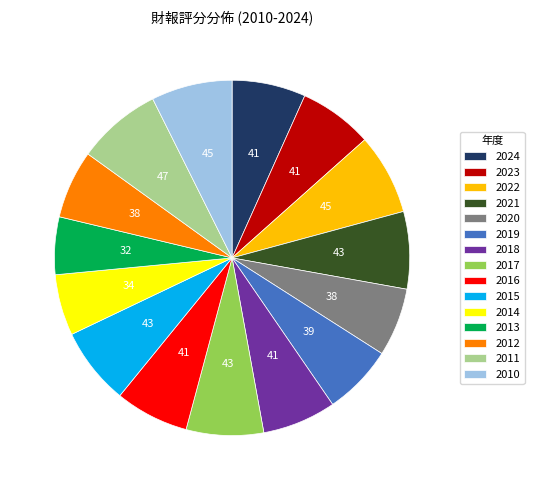

Is there any slice that represents more than half of the pie?

No